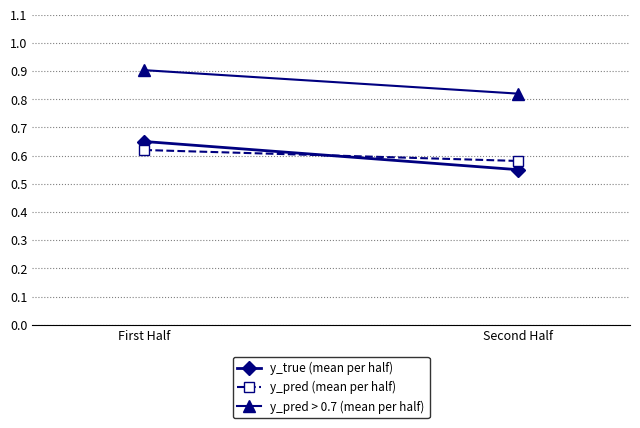

What is the sum of the y_pred > 0.7 (mean per half) values at First Half and Second Half?

1.7